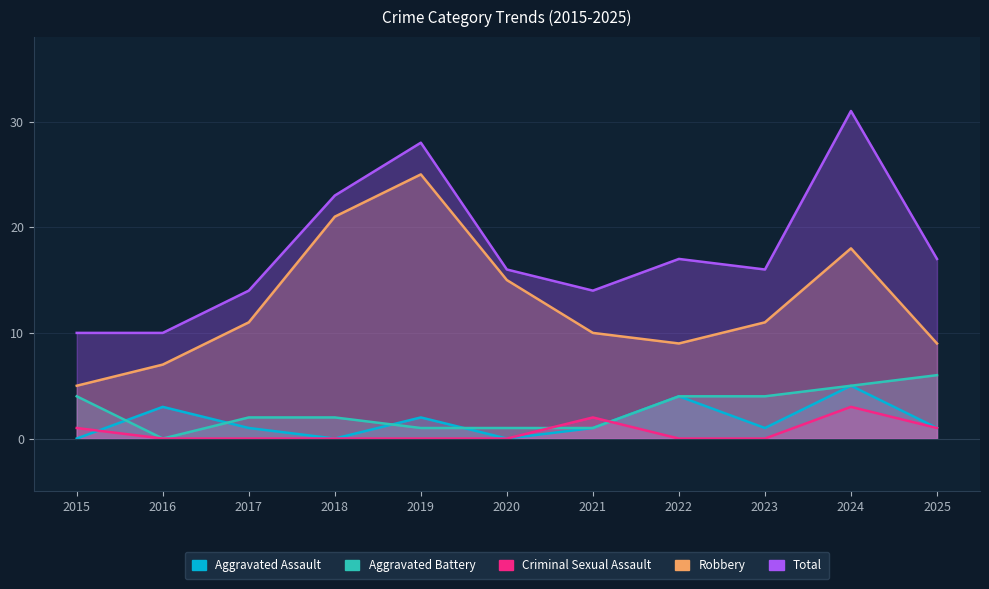

Which series has the largest total across all categories?

Total